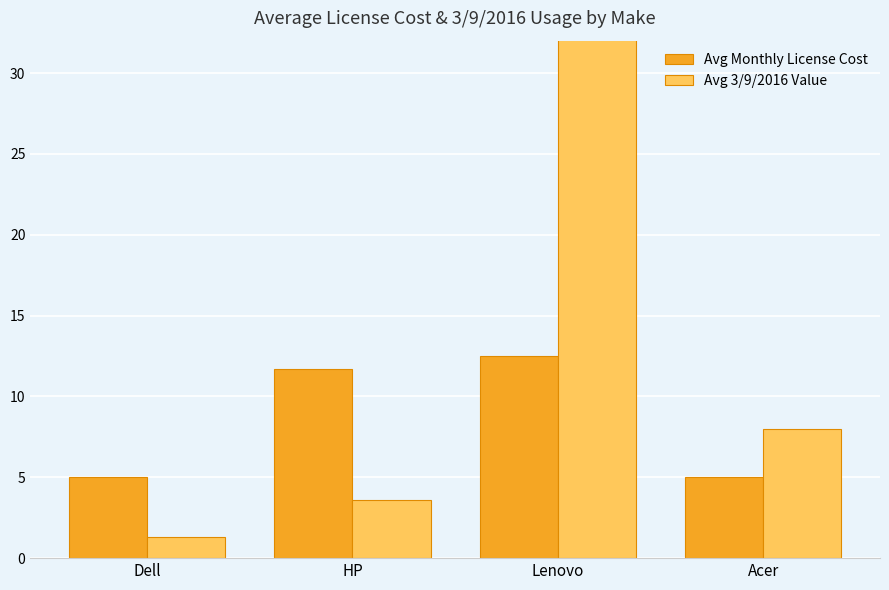

Rank the series by their average value, from highest to lowest.

Avg 3/9/2016 Value, Avg Monthly License Cost